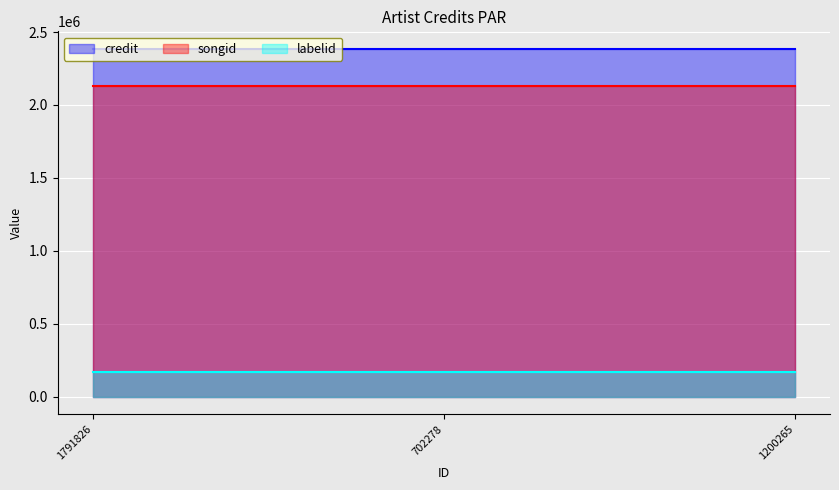

True or false: labelid has a value of 170725 at 702278.

True